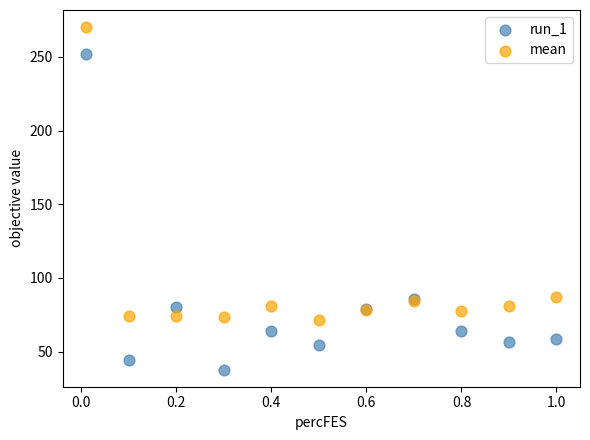

What are all the series names shown in the legend?

run_1, mean